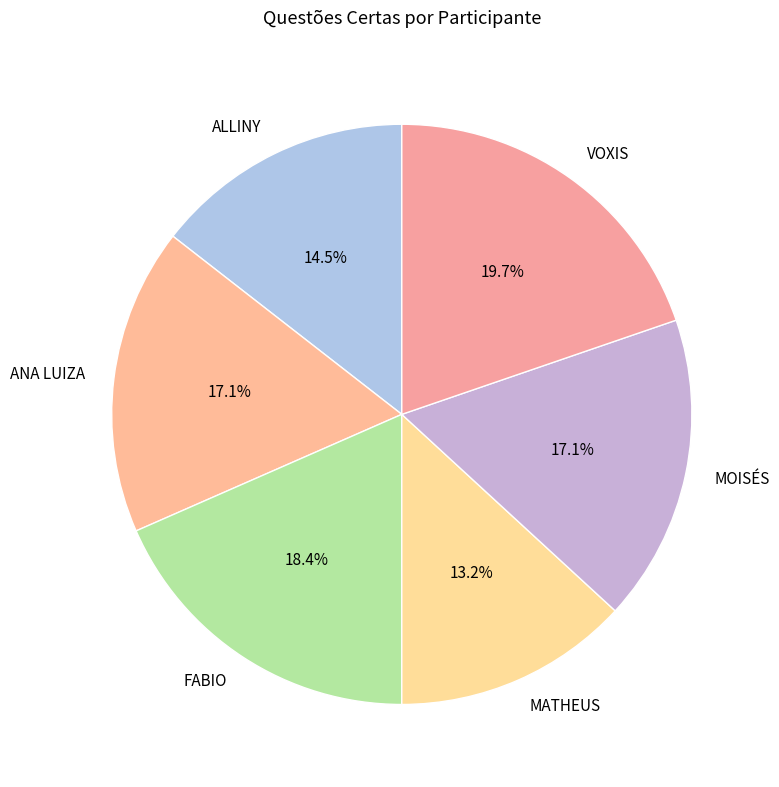

How many slices are in this pie chart?

6